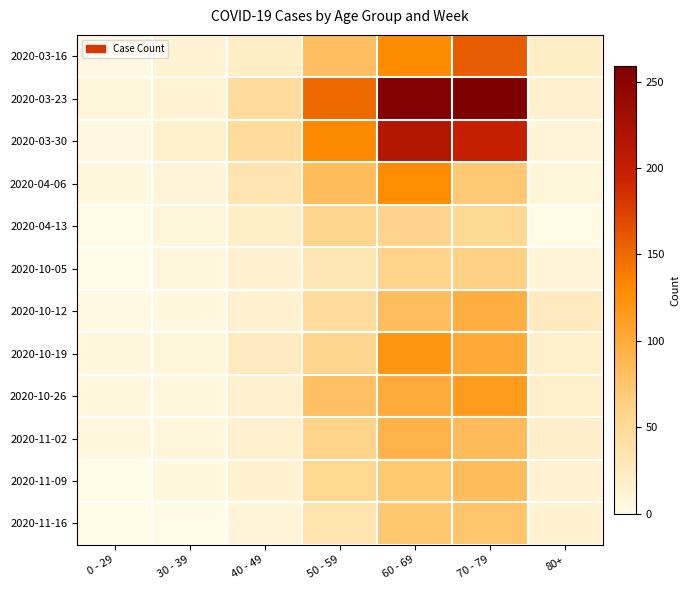

At 70 - 79, list the series in order from smallest to largest.

2020-04-13, 2020-10-05, 2020-04-06, 2020-11-16, 2020-11-09, 2020-11-02, 2020-10-12, 2020-10-19, 2020-10-26, 2020-03-16, 2020-03-30, 2020-03-23